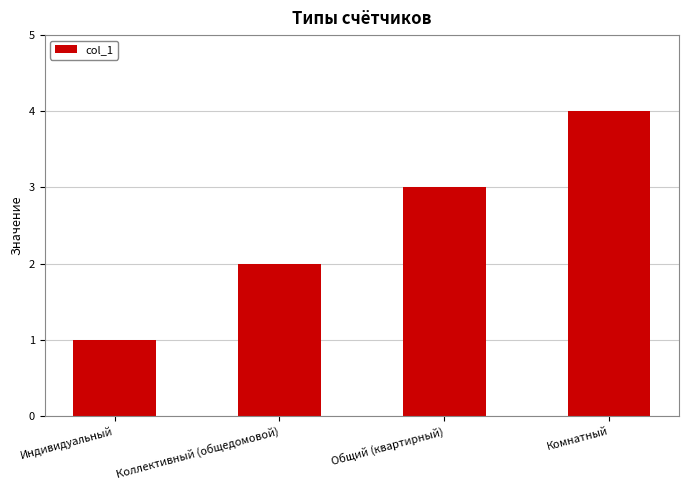

What is the label of the 2nd bar from the left?

Коллективный (общедомовой)